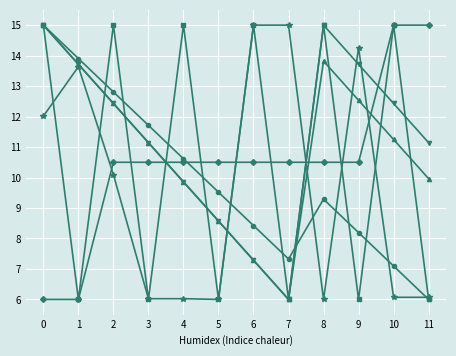

What is the difference between the highest and lowest values at 6?

7.7